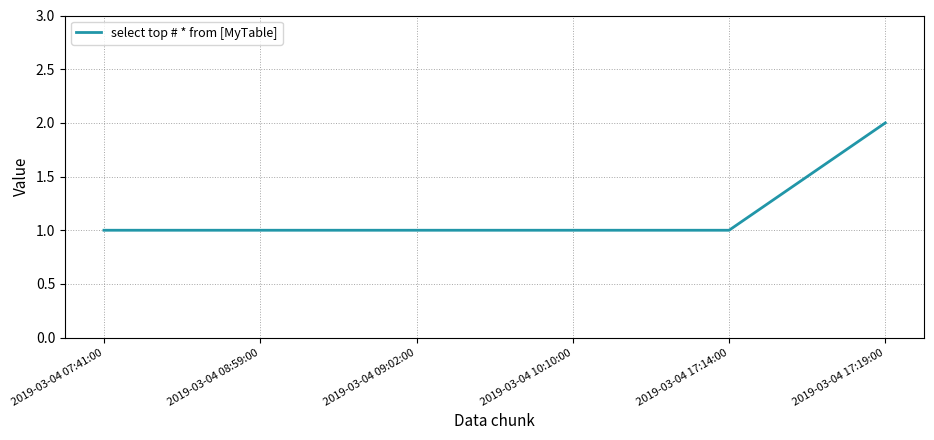

Which category has the highest value across all series?

2019-03-04 17:19:00